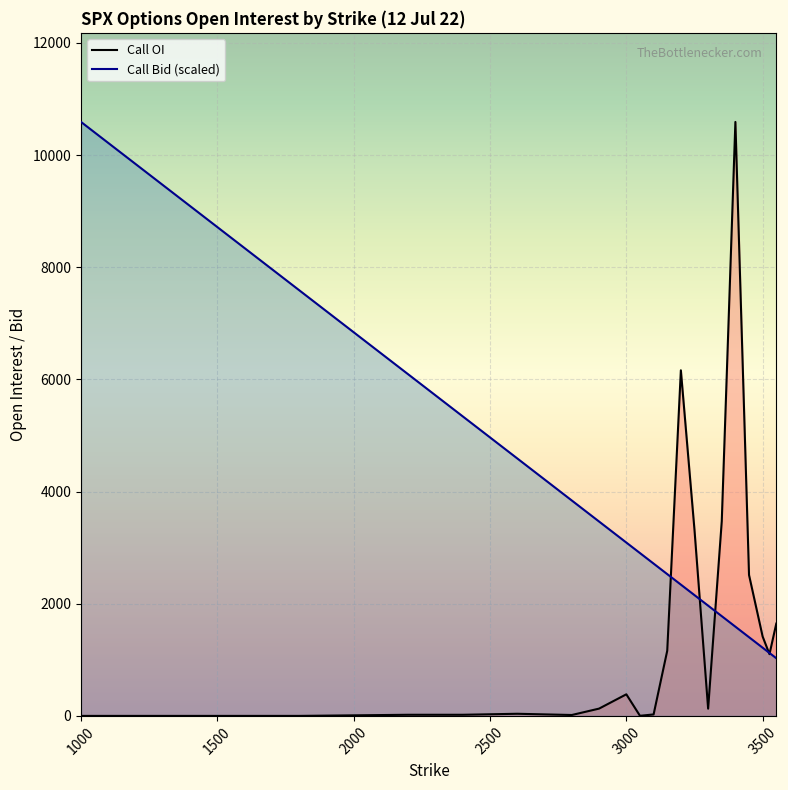

Where is the first local minimum for Call OI?

2800